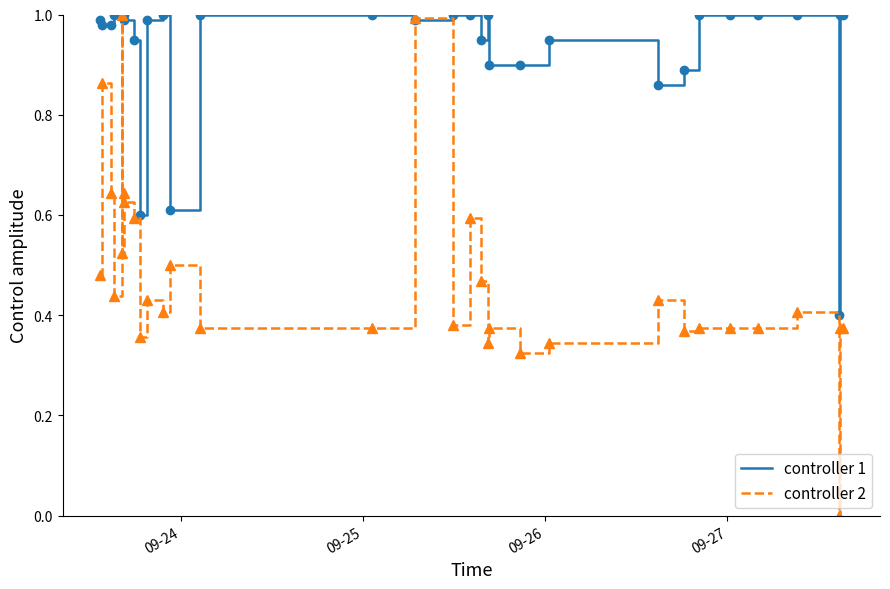

Is the value of controller 2 at 09-24 greater than the value of controller 1 at 11?

No